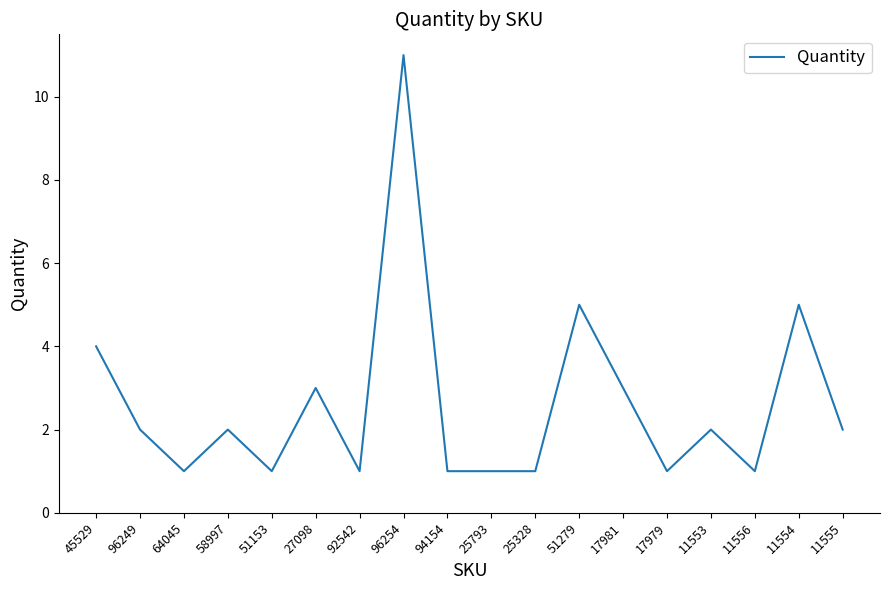

How many values are between 1 and 3?

14